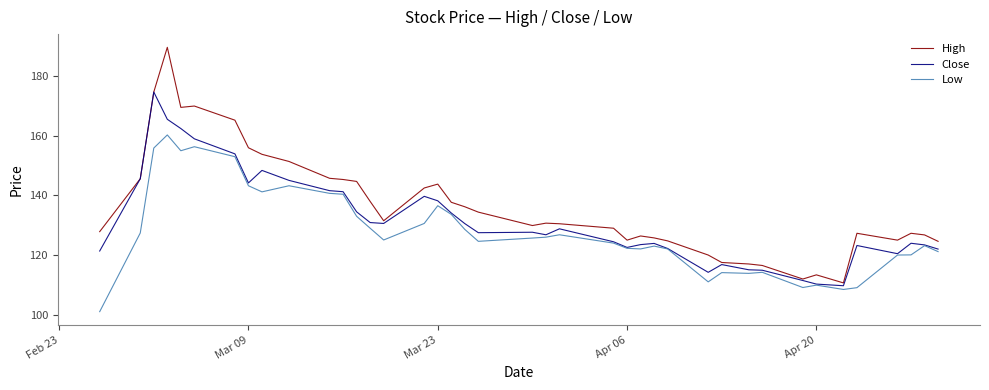

Rank the series by their average value, from highest to lowest.

High, Close, Low